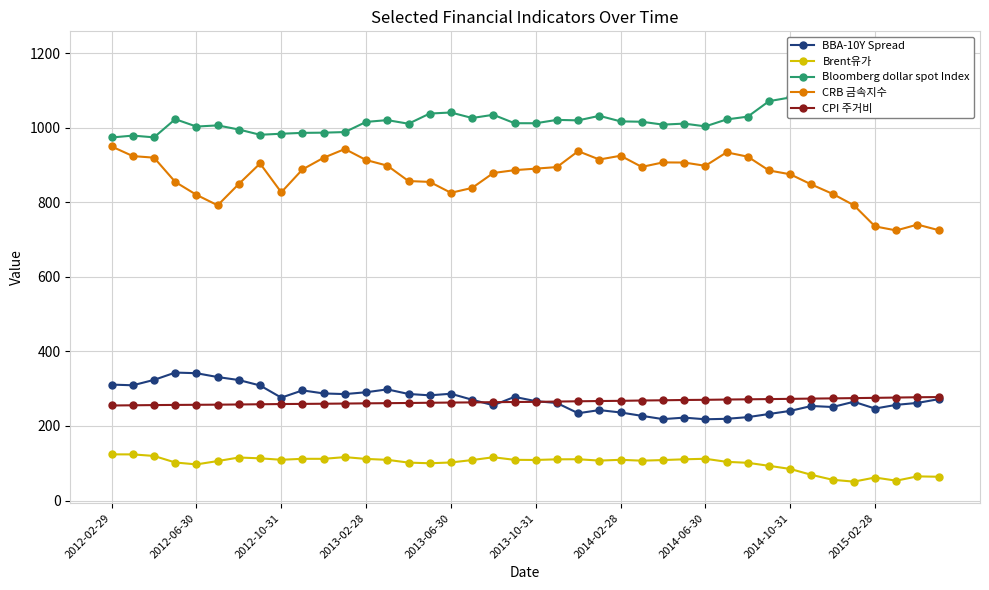

Between 17 and 21, which series saw the biggest shift?

CRB 금속지수